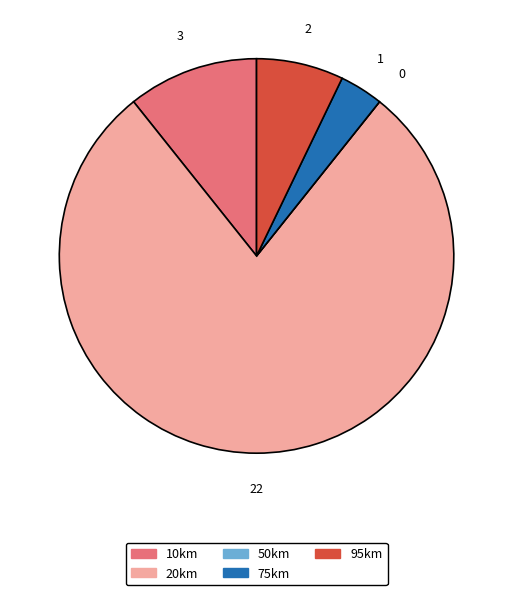

Which category accounts for the majority?

20km